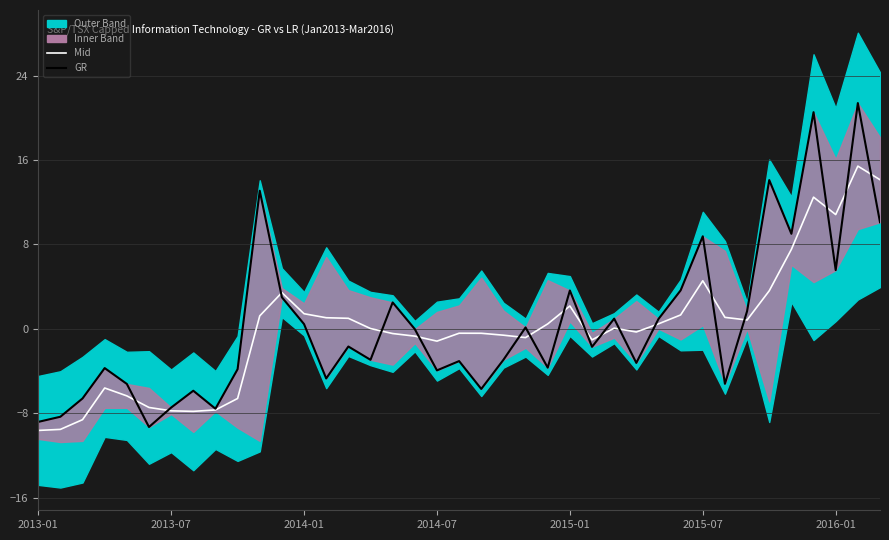

How many positive values does the Mid series have?

20